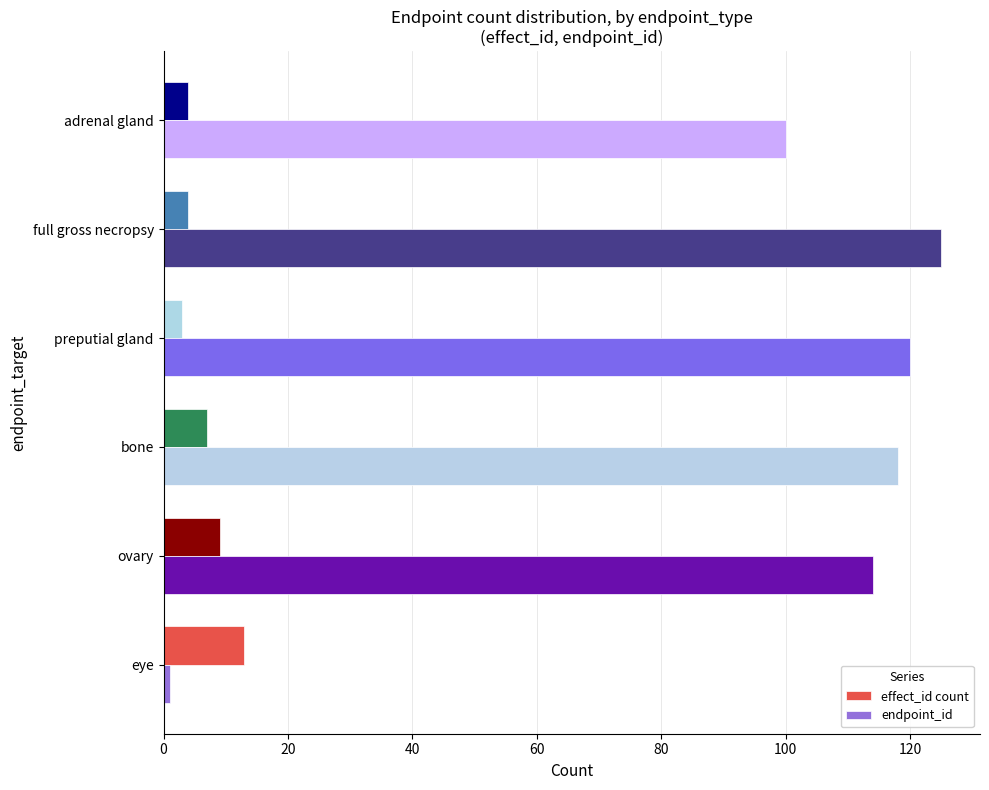

How many effect_id count values are between 4 and 9?

4